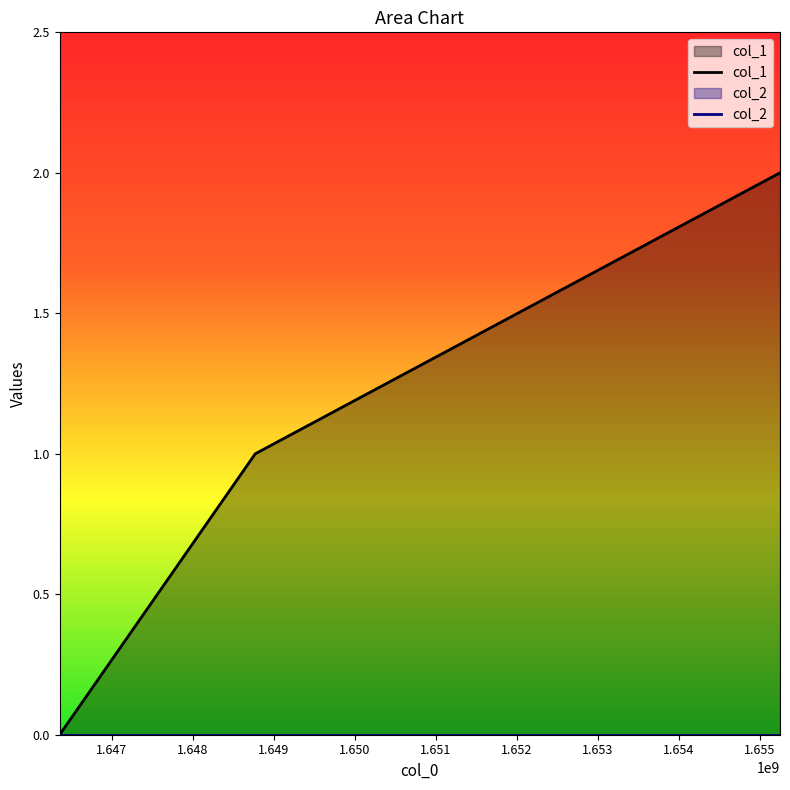

Rank the categories by value from lowest to highest.

1646357486, 1648773106, 1655253137